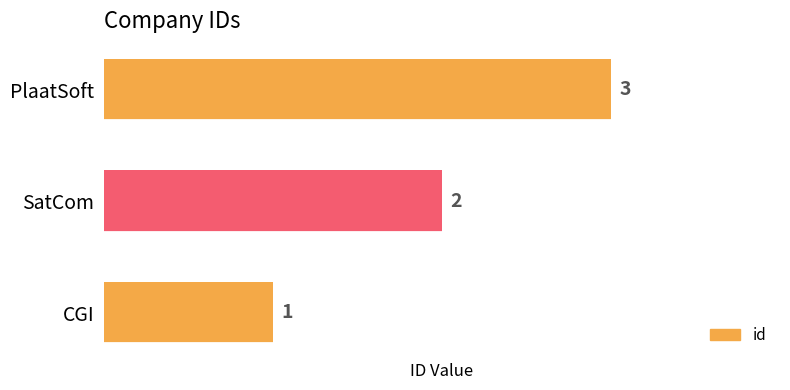

What is the average value?

2